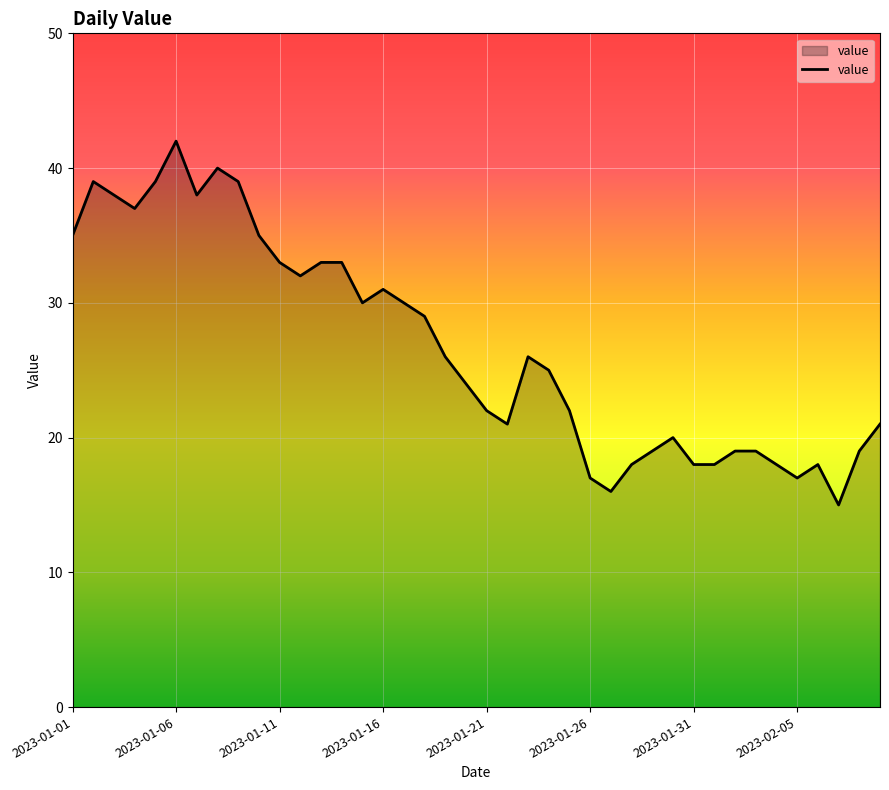

What is the maximum value shown in the chart?

42